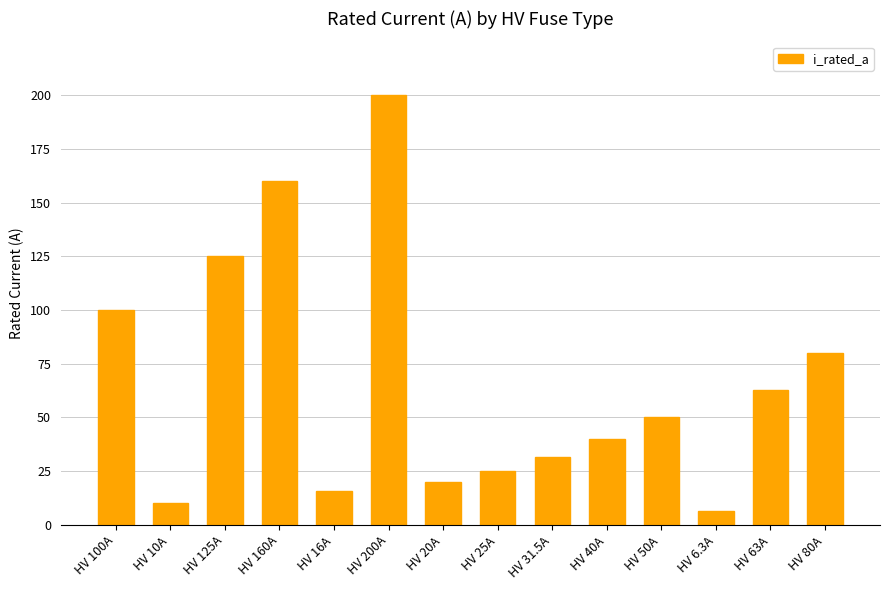

What position from the right is HV 31.5A?

6